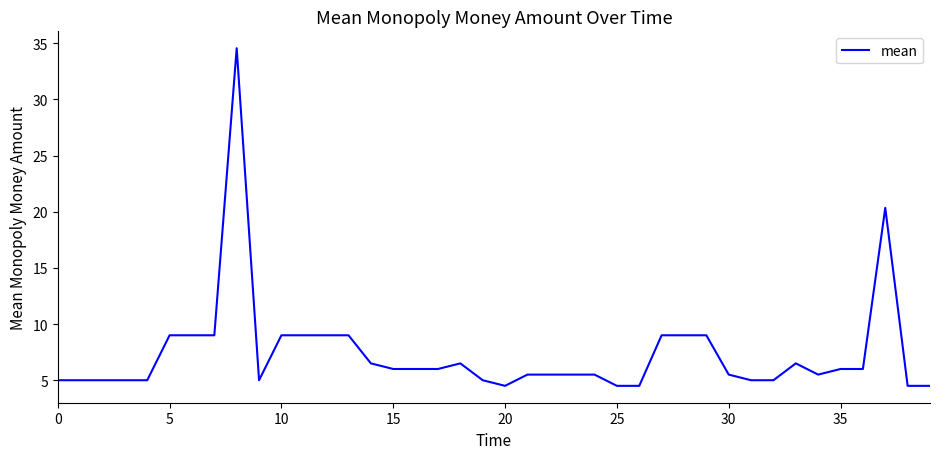

What is the smallest value displayed?

4.5